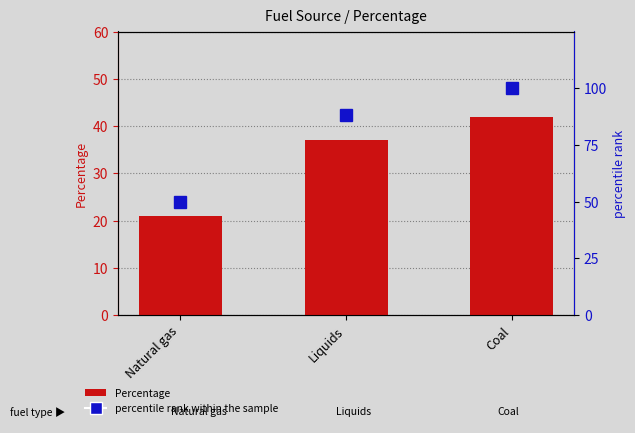

What is the total value across all series at Natural gas?

71.0